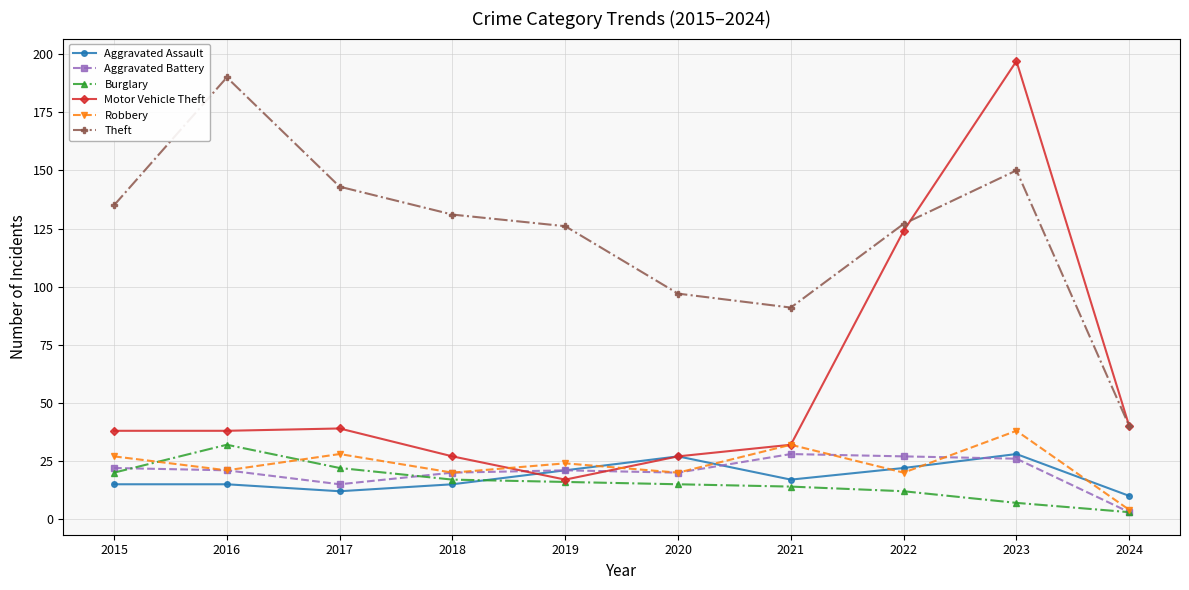

Count the number of categories in the chart.

10